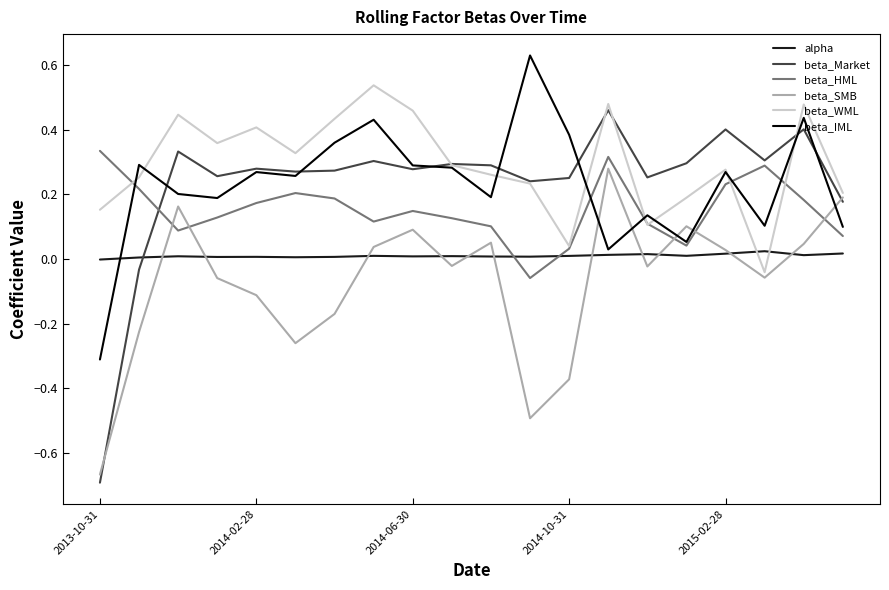

How many interior local valleys does the beta_Market series have?

6